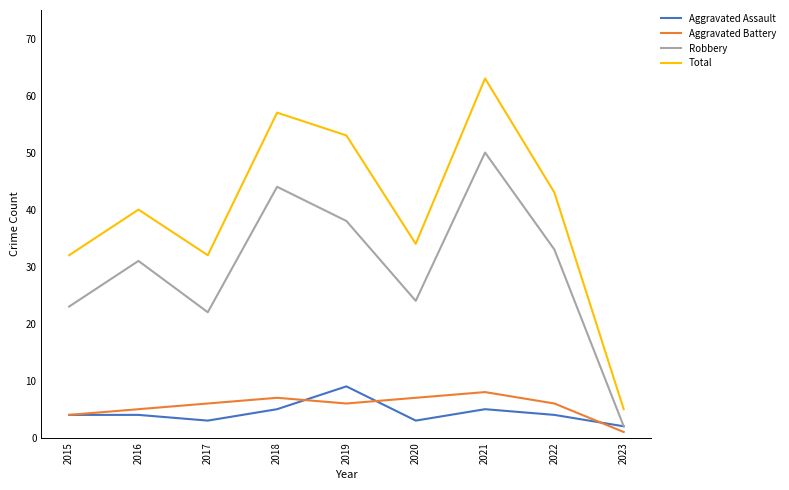

True or false: Total has a value of 53 at 2019.

True